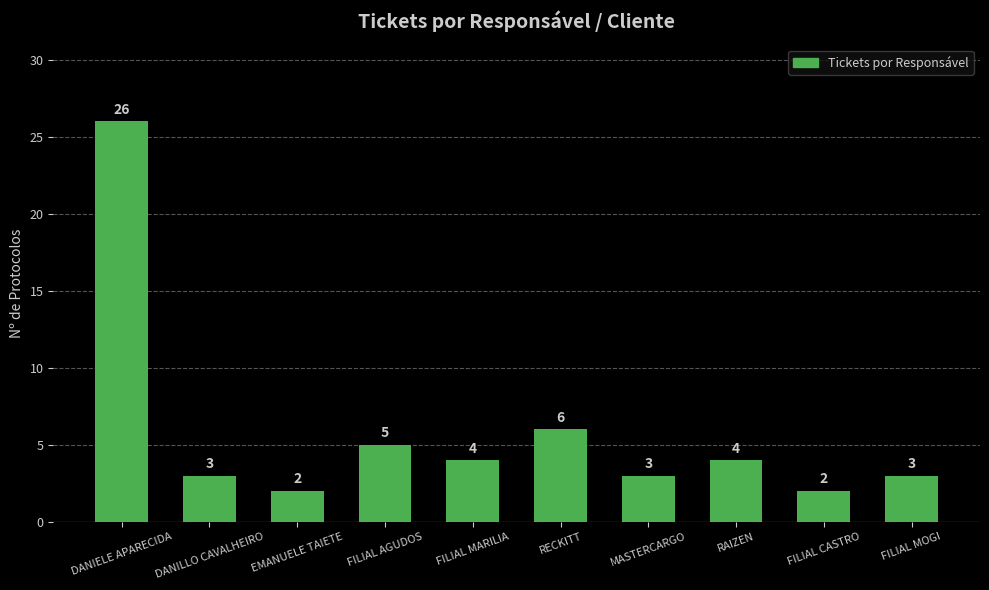

What is the sum of the values at FILIAL AGUDOS and RAIZEN?

9